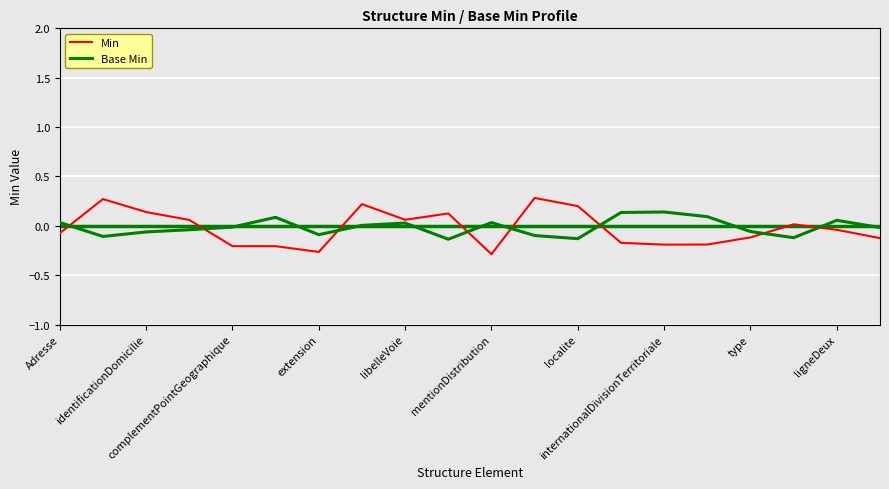

What is the difference between the maximum and minimum values in the Min series?

0.6